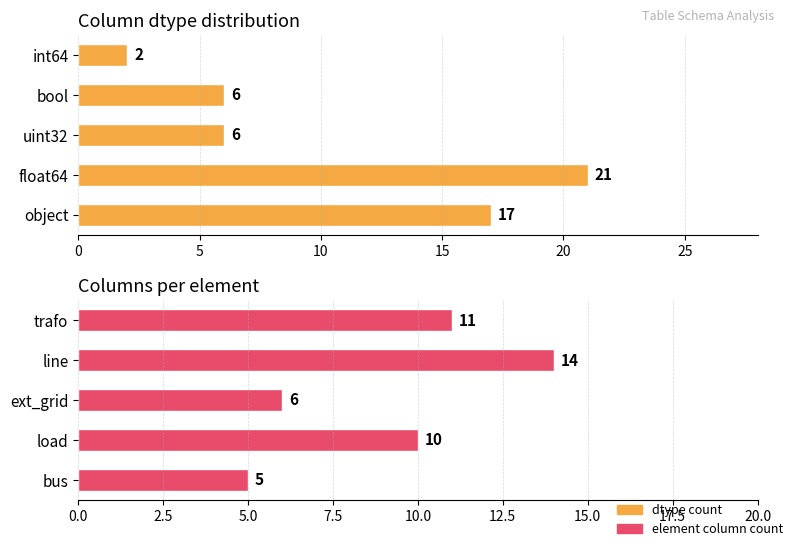

Reading left to right, what are all the values shown in this chart?

dtype count: 17	21	6	6	2
element column count: 5	10	6	14	11